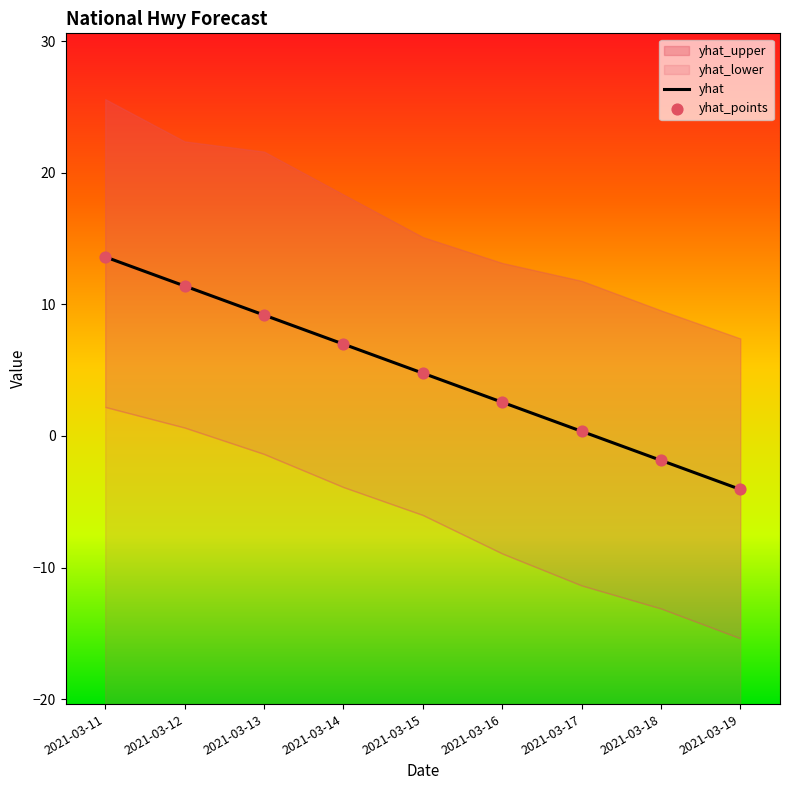

What is the minimum value for yhat?

-4.1